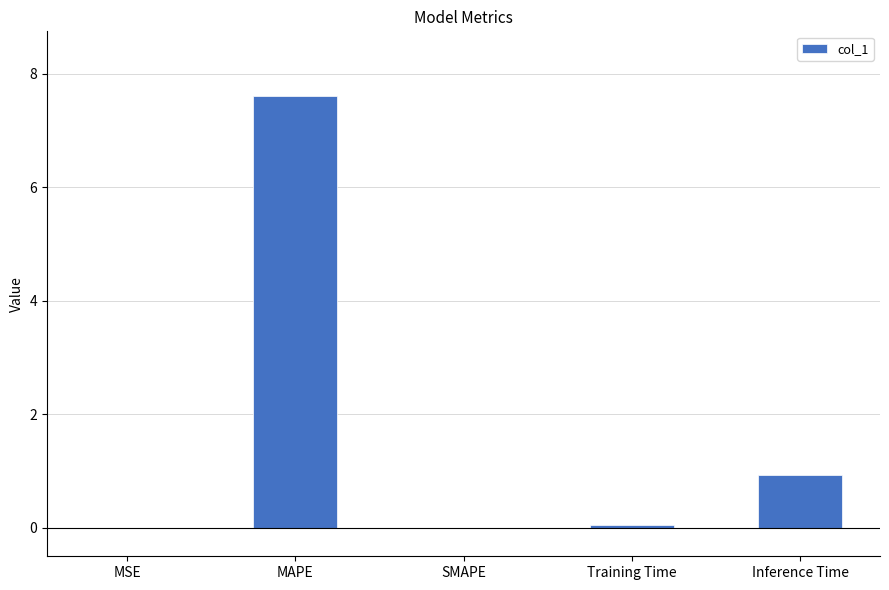

What is the sum of the values at MAPE and SMAPE?

7.6